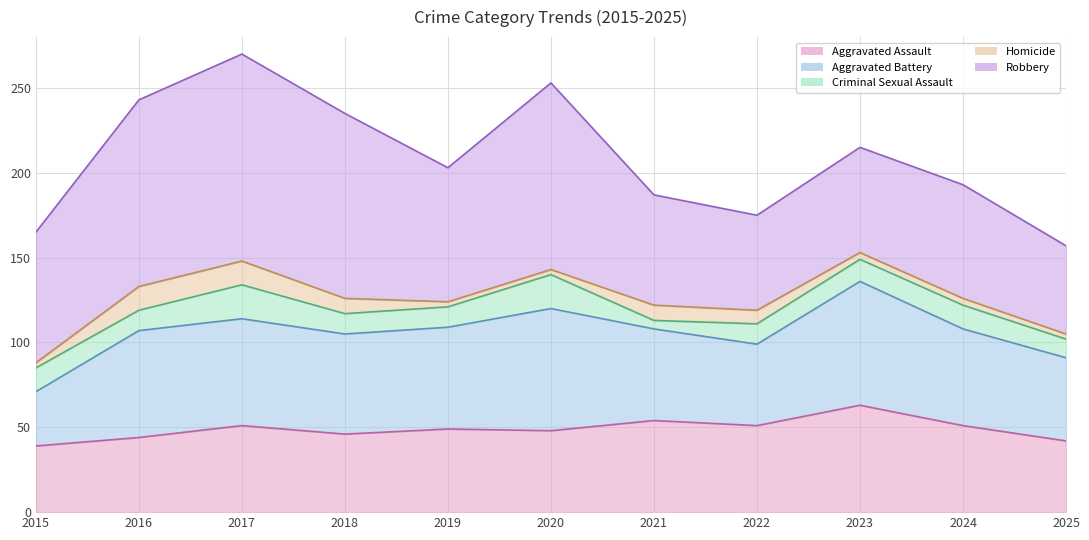

The value of Aggravated Assault at 2024 is 68. True or false?

False